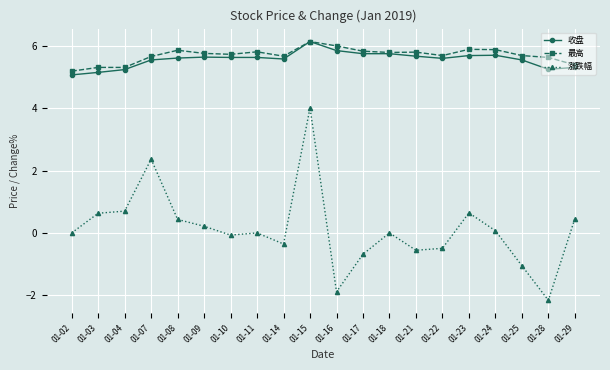

At how many categories does at least one series exceed 1?

20